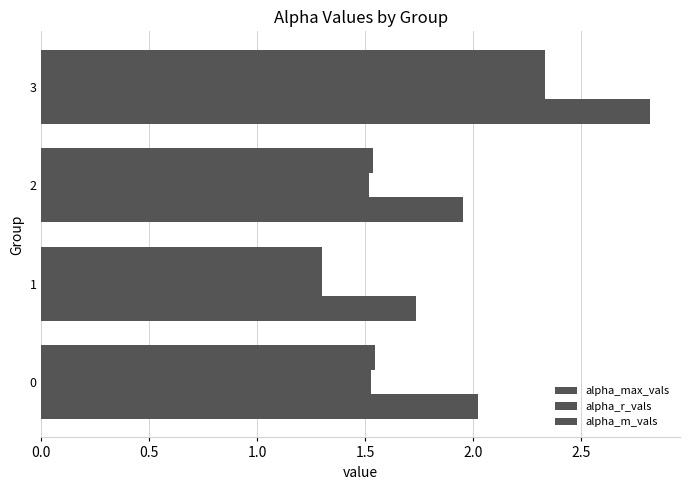

How many distinct data groups are displayed?

3